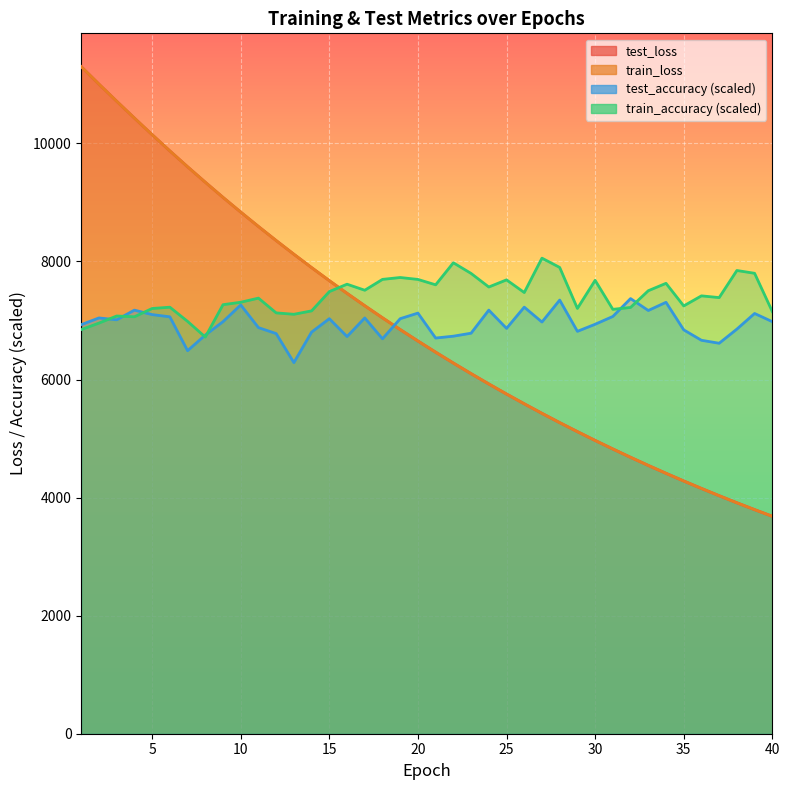

Reading left to right, what are all the values shown in this chart?

test_loss: 1=11298.9	2=11003.7	3=10713.6	4=10428.6	5=10147.5	6=9872.6	7=9603.9	8=9342.1	9=9085.4	10=8835.8	11=8592.0	12=8354.0	13=8121.9	14=7895.5	15=7674.7	16=7459.5	17=7249.8	18=7045.4	19=6846.0	20=6652.3	21=6463.0	22=6278.8	23=6099.4	24=5924.6	25=5754.3	26=5588.7	27=5426.9	28=5269.7	29=5117.2	30=4968.0	31=4823.4	32=4682.2	33=4544.8	34=4411.3	35=4281.3	36=4154.9	37=4031.8	38=3912.1	39=3795.8	40=3683.0
train_loss: 1=11299.0	2=11003.7	3=10713.6	4=10428.6	5=10147.3	6=9872.5	7=9603.4	8=9341.6	9=9085.0	10=8835.6	11=8592.0	12=8353.8	13=8121.5	14=7895.2	15=7674.4	16=7459.1	17=7249.6	18=7045.2	19=6845.7	20=6651.9	21=6462.7	22=6278.5	23=6099.0	24=5924.4	25=5754.0	26=5588.5	27=5426.7	28=5269.5	29=5116.9	30=4967.9	31=4823.1	32=4682.0	33=4544.6	34=4411.1	35=4281.1	36=4154.7	37=4031.5	38=3911.9	39=3795.6	40=3682.9
test_accuracy: 1=6929.4	2=7042.9	3=7011.4	4=7175.3	5=7099.7	6=7061.9	7=6488.1	8=6752.9	9=6979.9	10=7263.6	11=6879.0	12=6778.1	13=6286.3	14=6803.3	15=7030.3	16=6727.7	17=7042.9	18=6689.8	19=7030.3	20=7124.9	21=6702.5	22=6734.0	23=6784.4	24=7175.3	25=6866.4	26=7225.8	27=6973.6	28=7345.6	29=6815.9	30=6935.7	31=7068.2	32=7370.8	33=7169.0	34=7307.8	35=6841.2	36=6664.6	37=6614.2	38=6853.8	39=7118.6	40=6979.9
train_accuracy: 1=6845.2	2=6955.8	3=7075.9	4=7062.6	5=7202.8	6=7225.0	7=6984.7	8=6719.1	9=7267.3	10=7308.9	11=7378.6	12=7128.6	13=7104.9	14=7162.7	15=7489.1	16=7614.5	17=7512.1	18=7696.1	19=7728.0	20=7695.3	21=7604.1	22=7977.2	23=7797.0	24=7567.0	25=7687.9	26=7473.5	27=8055.9	28=7898.6	29=7204.3	30=7679.8	31=7188.7	32=7220.6	33=7504.0	34=7629.3	35=7246.6	36=7417.2	37=7387.5	38=7846.7	39=7799.2	40=7150.9